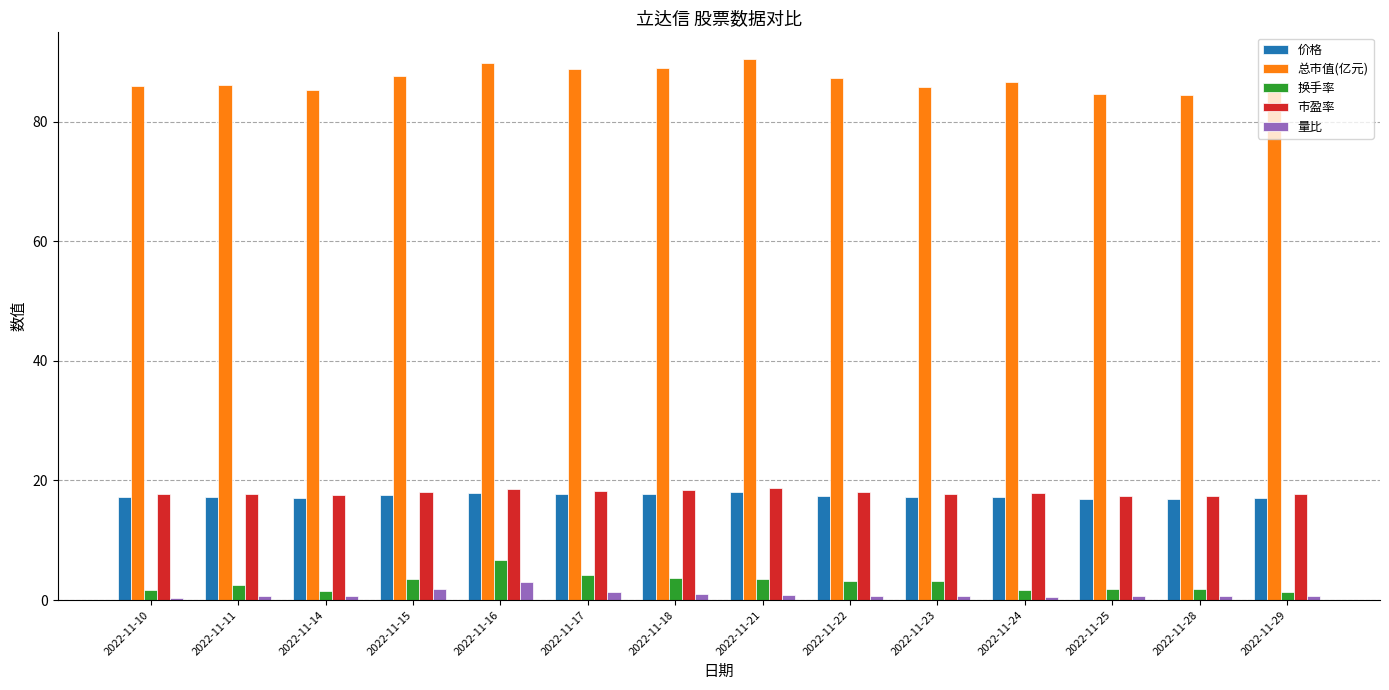

Is it true that 总市值(亿元) equals 55.0 at 2022-11-11?

False